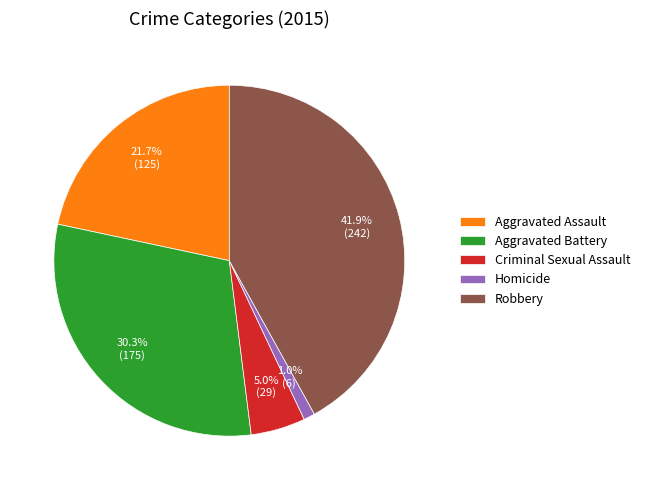

What is the smallest slice in the pie chart?

Homicide